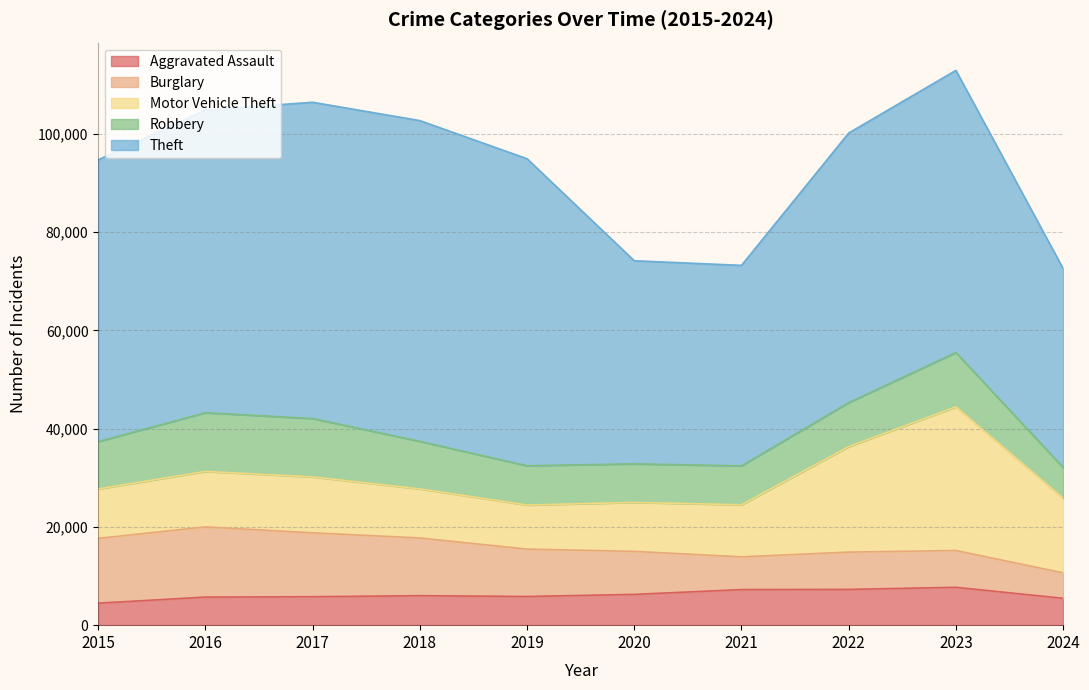

Rank the categories by Aggravated Assault value from highest to lowest.

2023, 2022, 2021, 2020, 2018, 2019, 2017, 2016, 2024, 2015